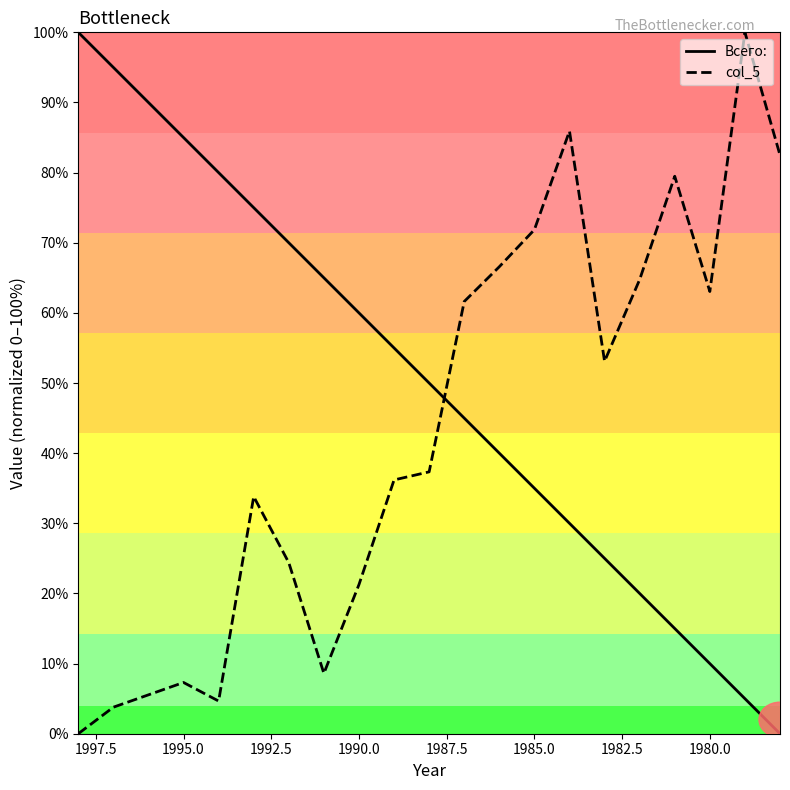

What is the maximum value shown in the chart?

100.0